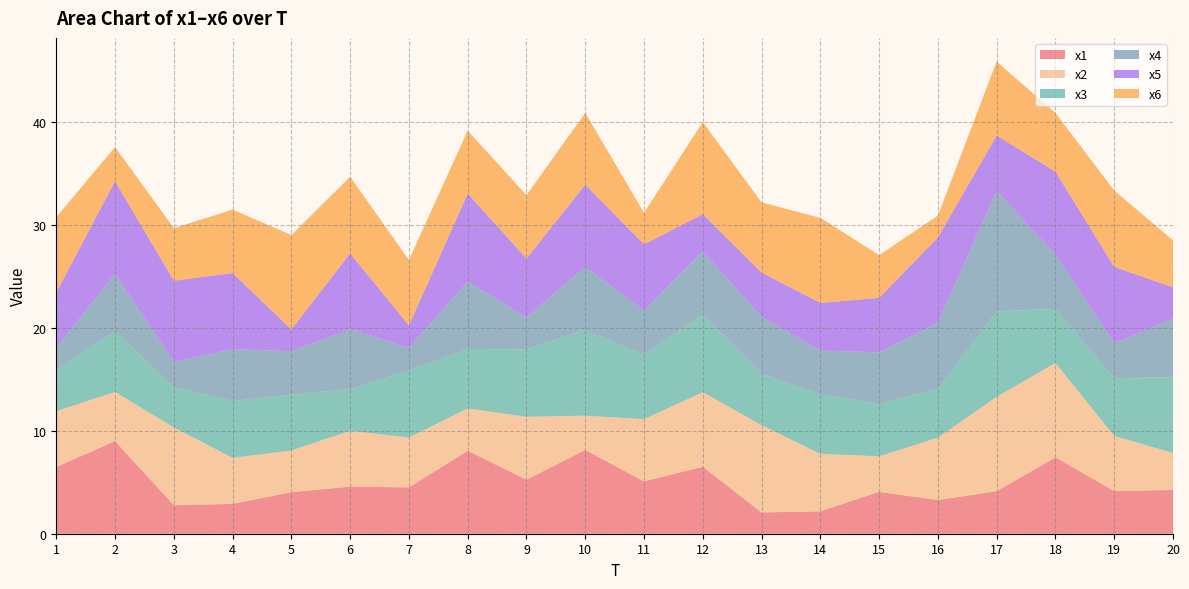

Reading left to right, list all the values displayed in this chart.

x1: 1=6.5	2=9.0	3=2.8	4=2.9	5=4.0	6=4.6	7=4.5	8=8.1	9=5.2	10=8.1	11=5.1	12=6.5	13=2.1	14=2.2	15=4.1	16=3.3	17=4.1	18=7.4	19=4.1	20=4.3
x2: 1=5.4	2=4.8	3=7.6	4=4.5	5=4.1	6=5.4	7=4.8	8=4.1	9=6.1	10=3.3	11=6.0	12=7.3	13=8.5	14=5.6	15=3.5	16=6.1	17=9.2	18=9.2	19=5.4	20=3.6
x3: 1=4.1	2=5.9	3=3.9	4=5.5	5=5.4	6=4.0	7=6.5	8=5.8	9=6.6	10=8.3	11=6.3	12=7.5	13=5.0	14=5.8	15=5.1	16=4.7	17=8.3	18=5.3	19=5.6	20=7.4
x4: 1=2.1	2=5.5	3=2.5	4=5.0	5=4.2	6=5.9	7=2.2	8=6.5	9=3.1	10=6.1	11=4.3	12=6.2	13=5.5	14=4.3	15=5.0	16=6.4	17=11.7	18=5.3	19=3.4	20=5.7
x5: 1=5.4	2=9.0	3=7.9	4=7.4	5=2.1	6=7.3	7=2.2	8=8.6	9=5.7	10=8.0	11=6.4	12=3.6	13=4.3	14=4.6	15=5.3	16=8.3	17=5.4	18=8.1	19=7.4	20=3.0
x6: 1=7.3	2=3.3	3=5.1	4=6.2	5=9.2	6=7.4	7=6.4	8=6.1	9=6.2	10=7.0	11=3.1	12=8.9	13=6.8	14=8.3	15=4.2	16=2.1	17=7.2	18=5.7	19=7.4	20=4.6